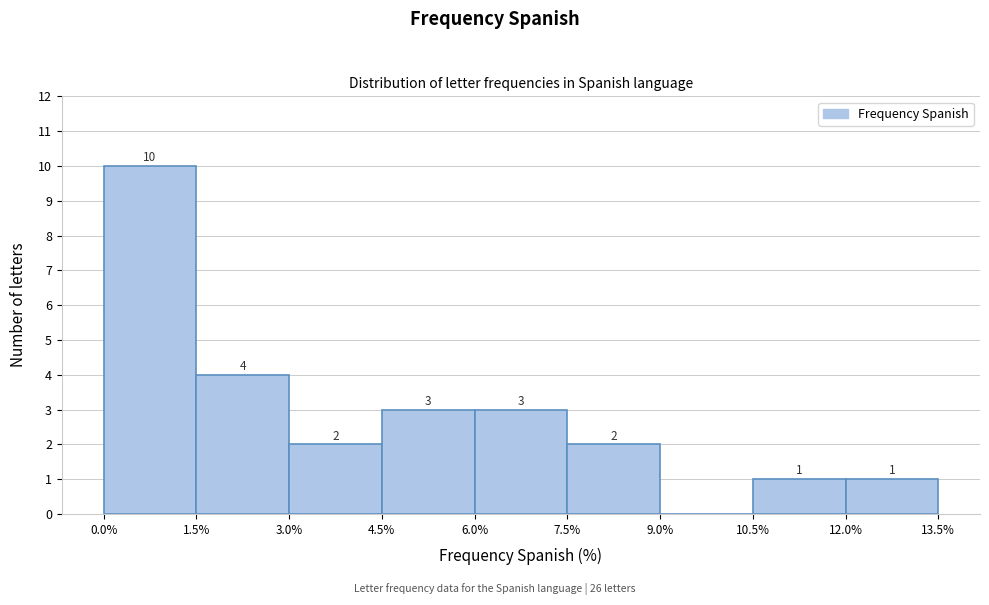

Over which range of the x-axis is the bar tallest?

0.0% to 1.5%